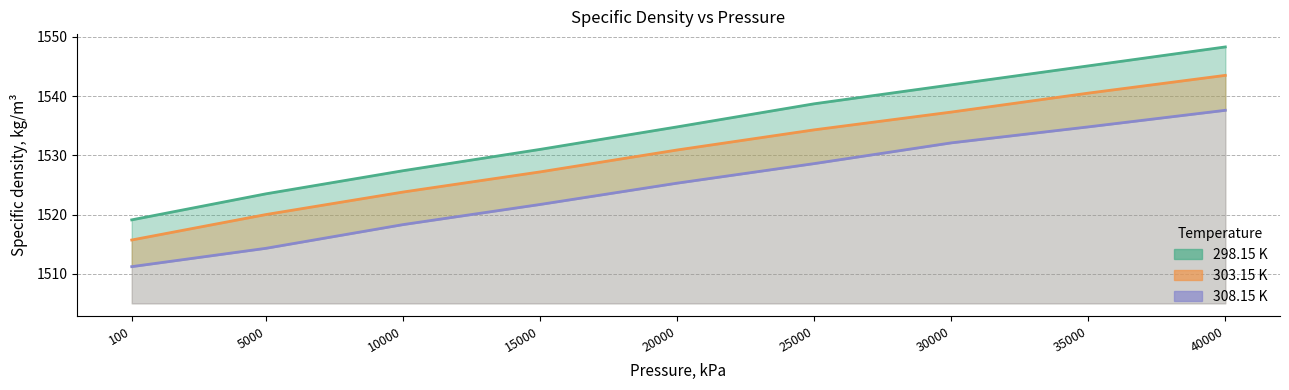

Which category has the lowest value across all series?

100